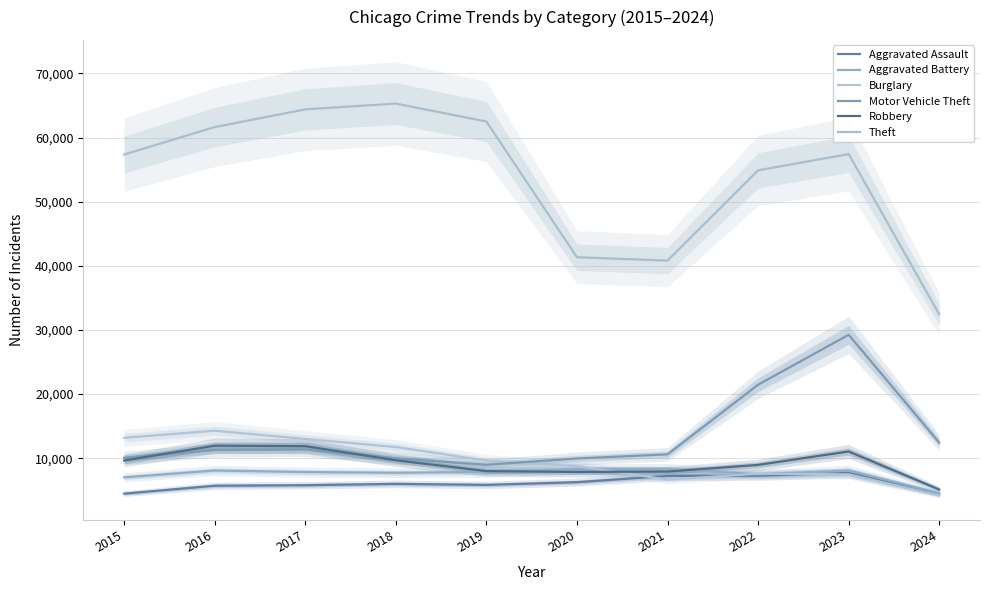

What is the difference between the maximum and minimum values in the Burglary series?

10082